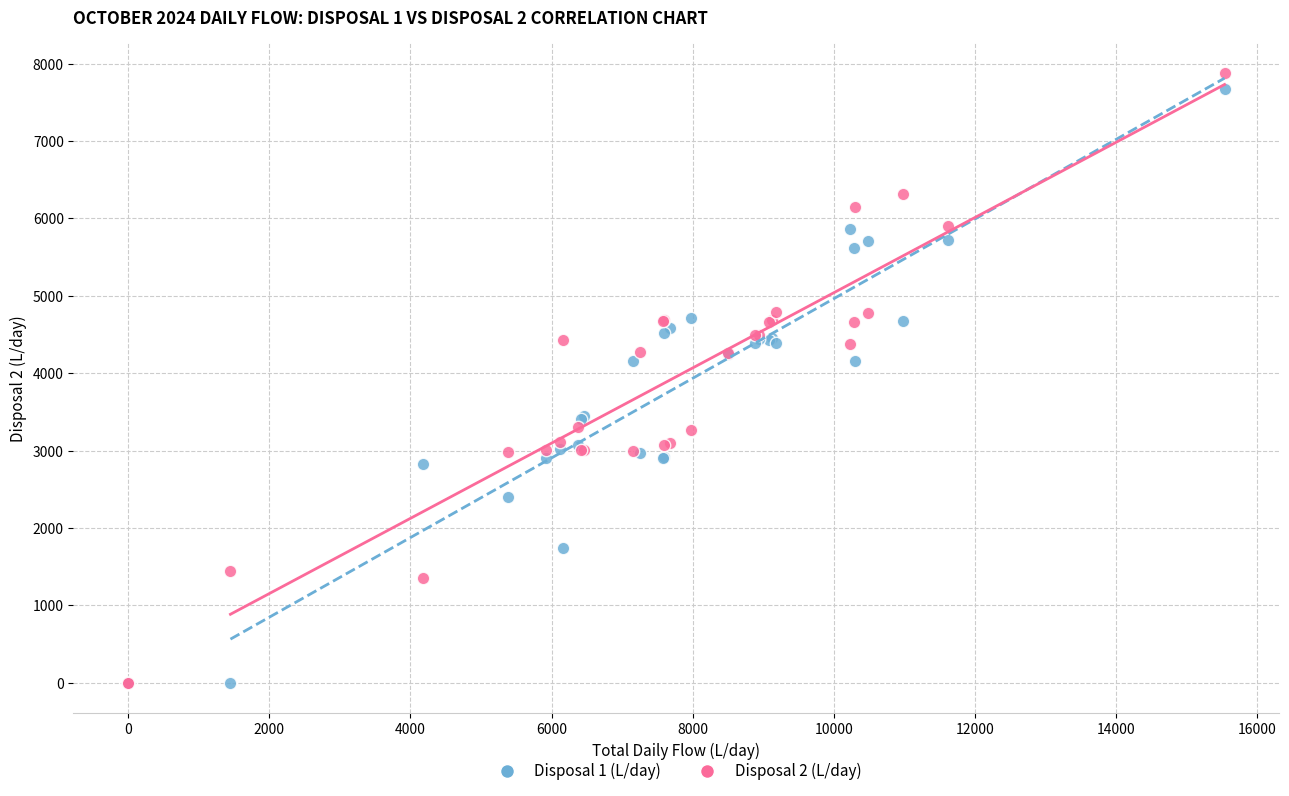

What are all the series names shown in the legend?

Disposal 1 (L/day), Disposal 2 (L/day)